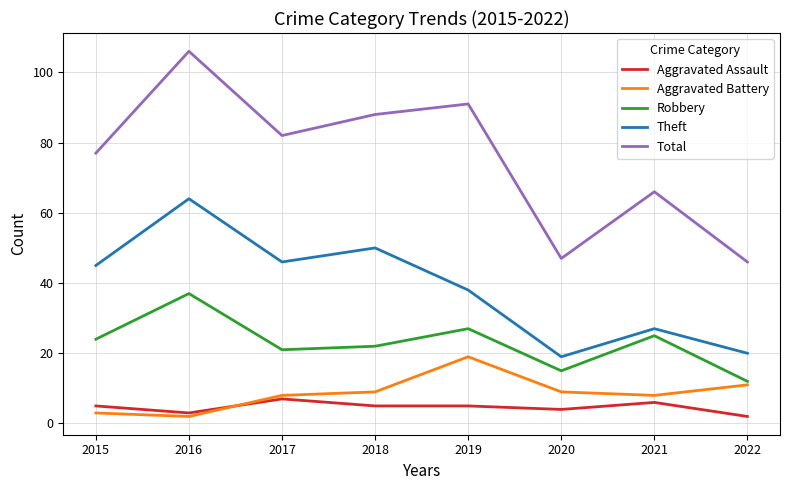

Which category has the highest value across all series?

2016